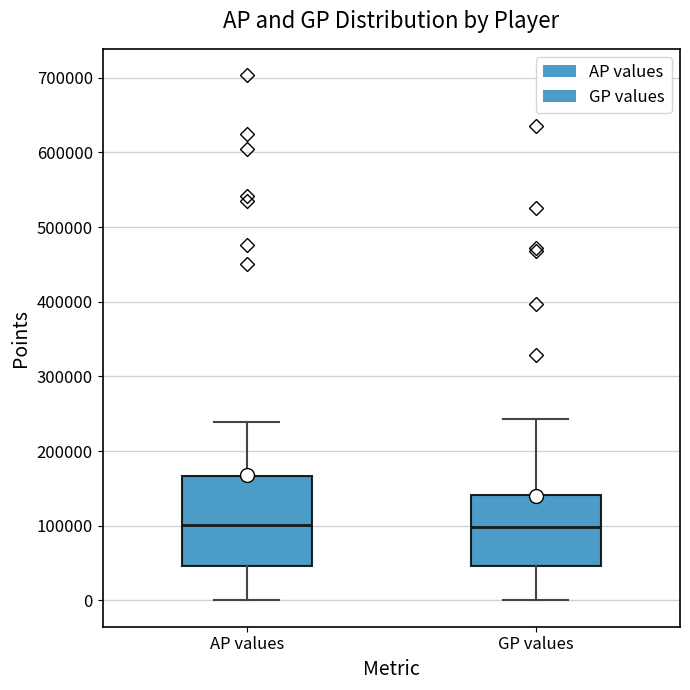

Comparing the boxes themselves (not the whiskers), which one is the tallest?

AP values